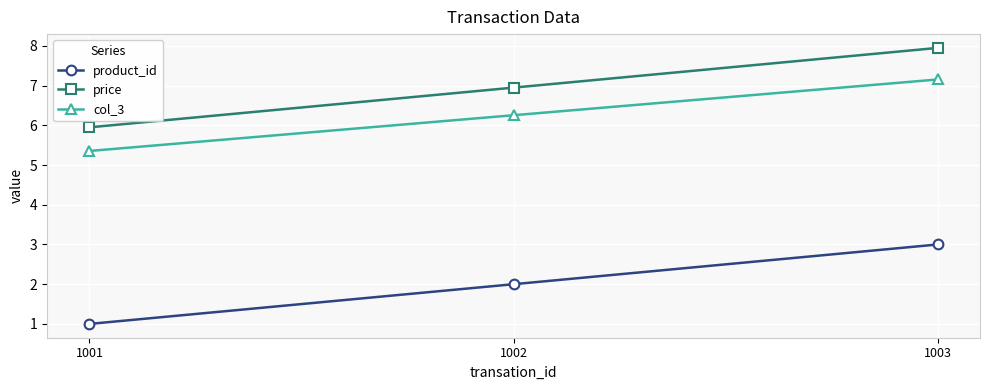

At 1001, list the series in order from largest to smallest.

price, col_3, product_id